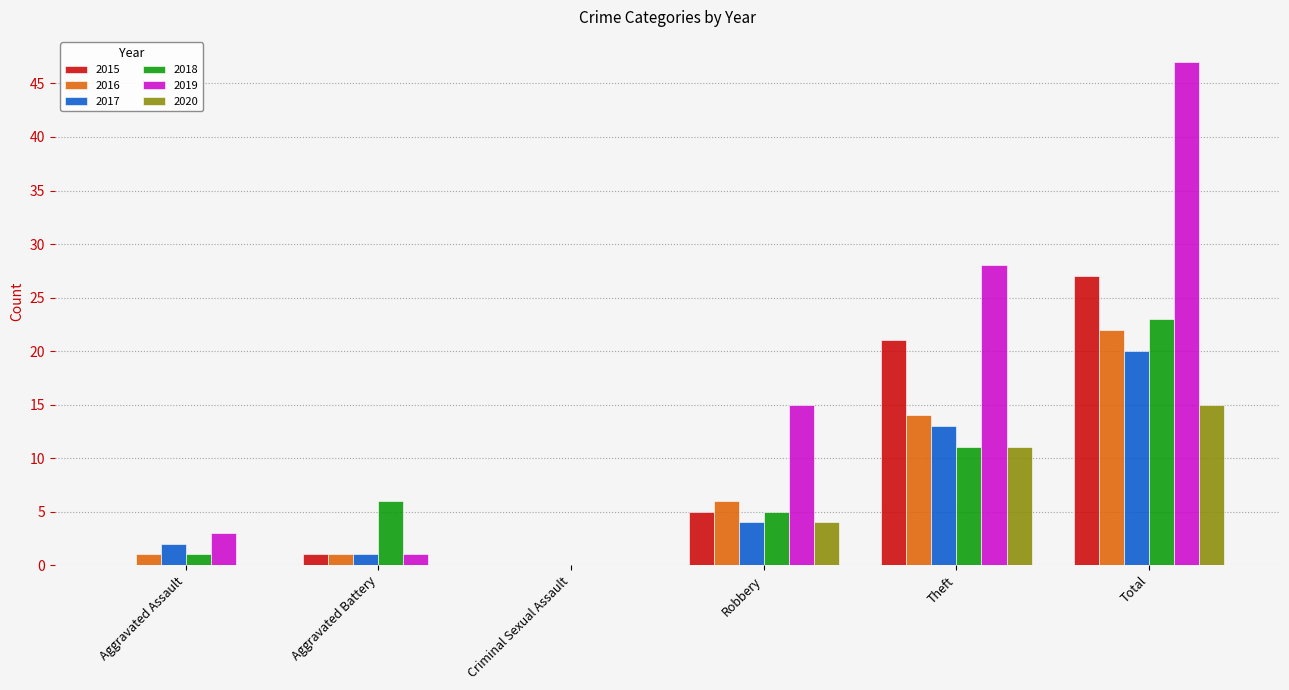

Read the 2019 value at Theft.

28